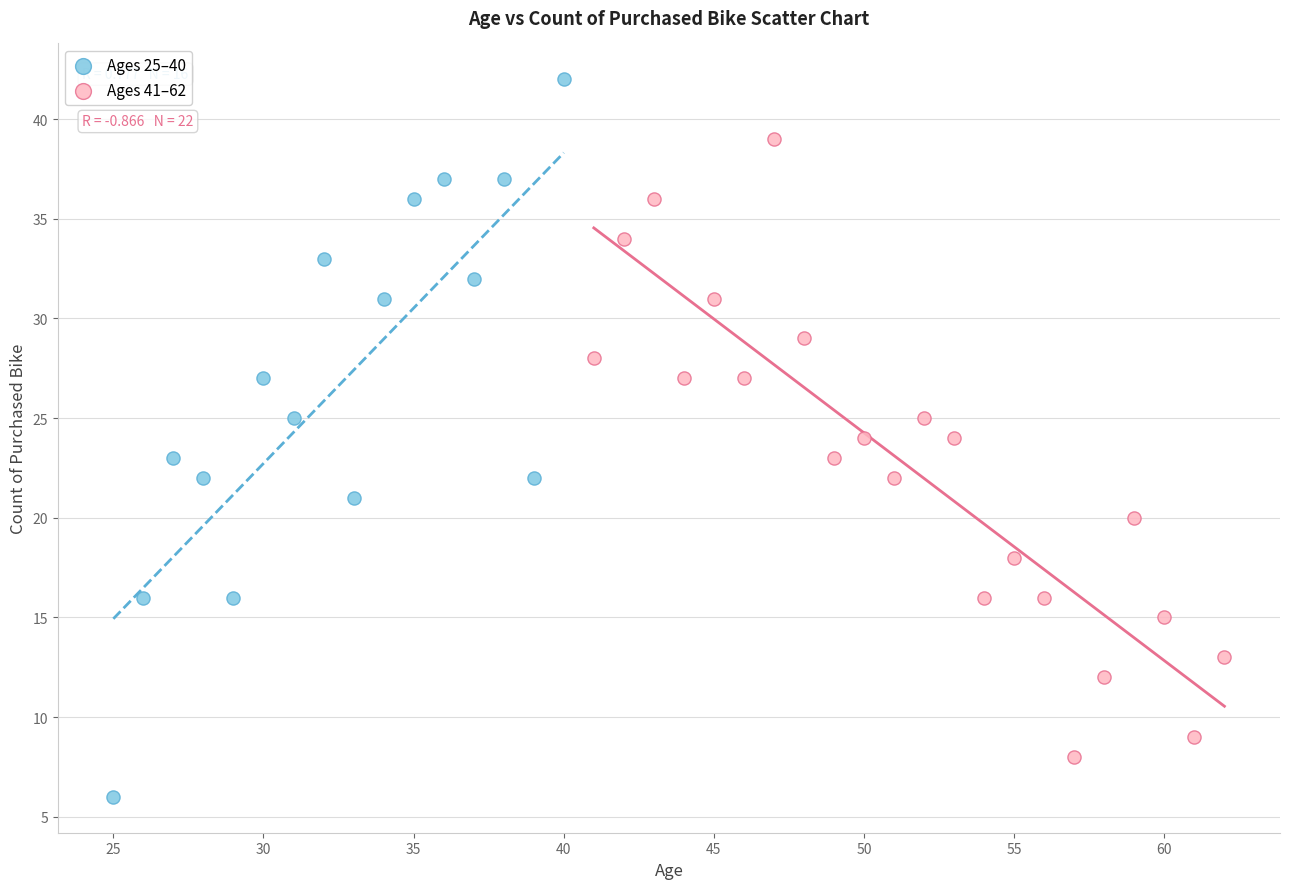

Which series has the largest Y range (max minus min)?

Ages 25–40